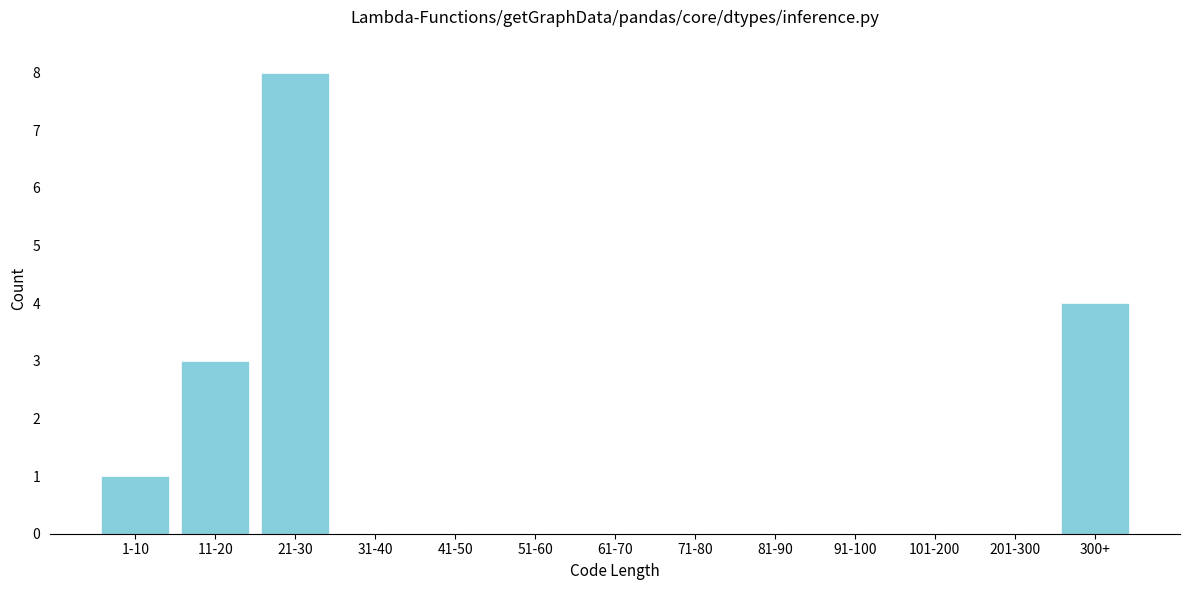

Reading right to left, extract all data points from this chart.

300+=4	201-300=0	101-200=0	91-100=0	81-90=0	71-80=0	61-70=0	51-60=0	41-50=0	31-40=0	21-30=8	11-20=3	1-10=1